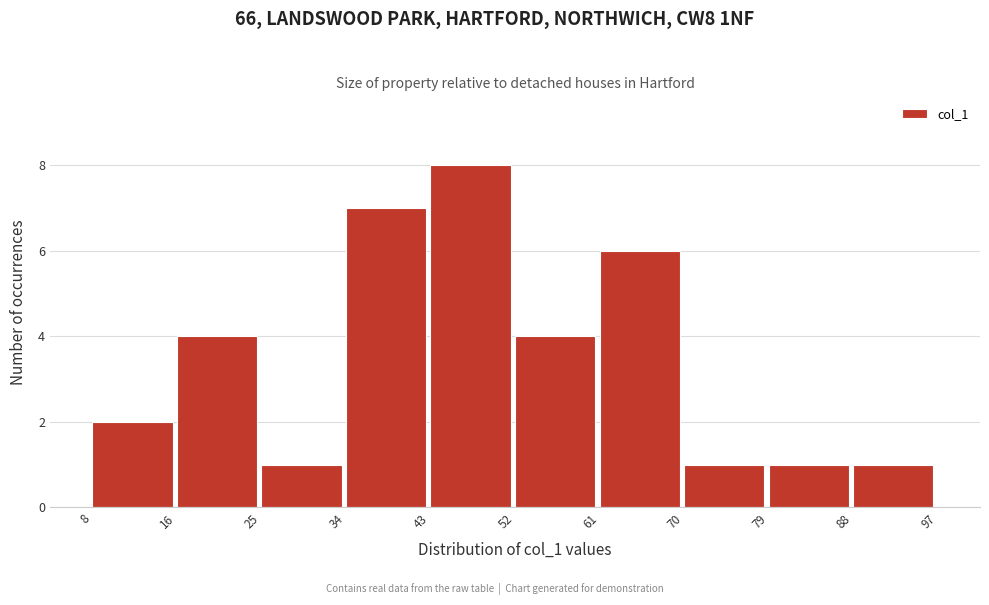

Reading left to right, list every bar in this chart as the range it spans on the x-axis followed by its height. The values are not printed on the chart, so give them approximately, as read against the axis.

8 to 16: 2
16 to 25: 4
25 to 34: 1
34 to 43: 7
43 to 52: 8
52 to 61: 4
61 to 70: 6
70 to 79: 1
79 to 88: 1
88 to 97: 1